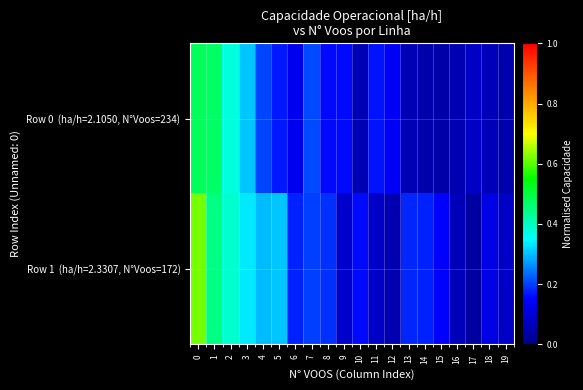

Which has a higher value, 13 or 19?

13